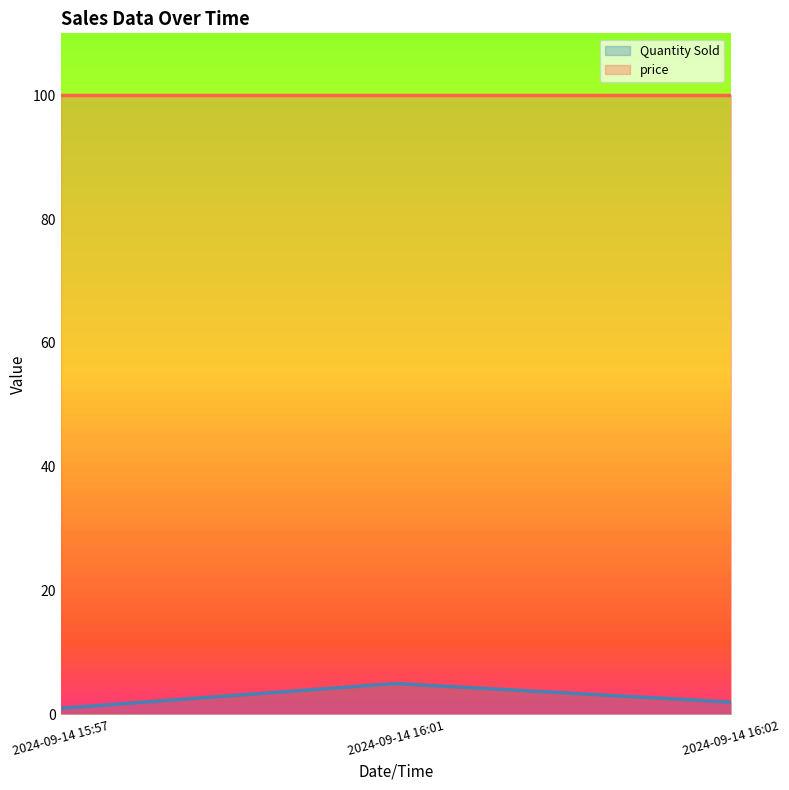

How many data points does each series have?

3